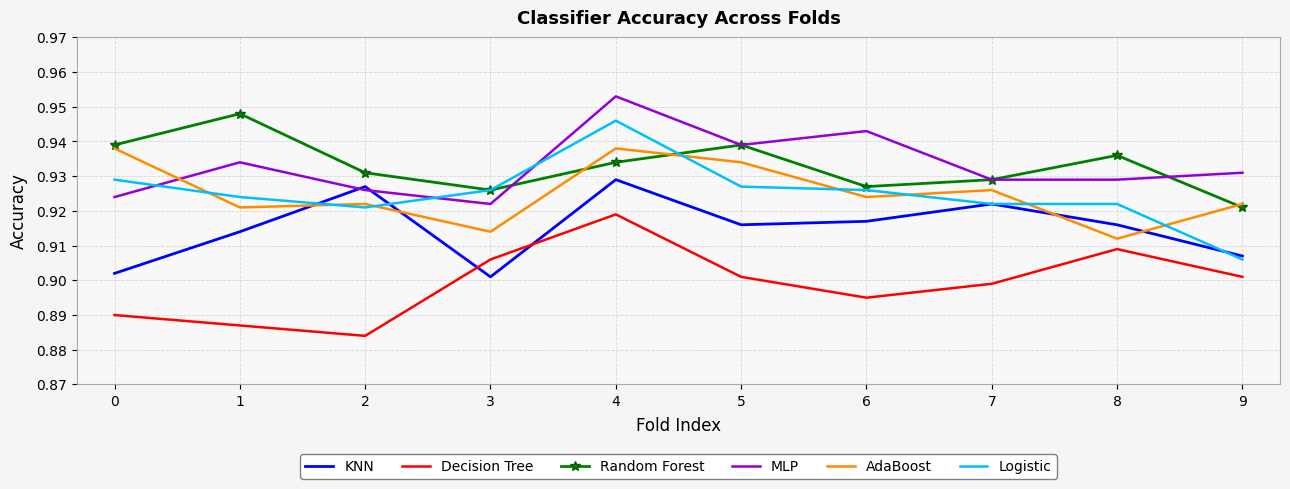

How many interior local valleys does the Decision Tree series have?

2